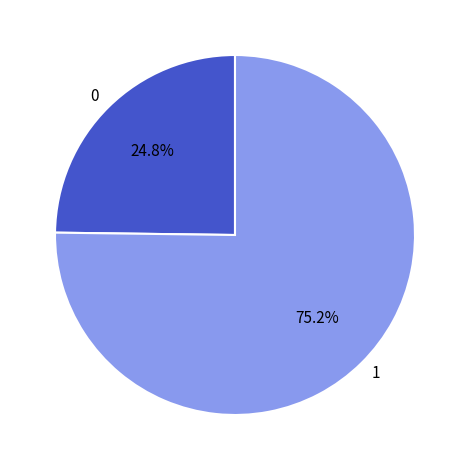

How much of the chart is everything except 1?

24.8%